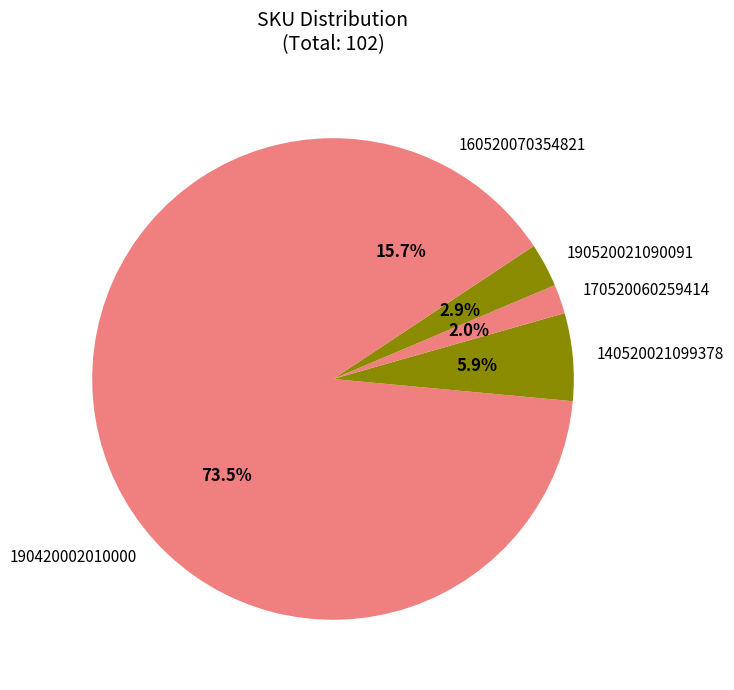

To the nearest percent, what is the average slice percentage?

20%